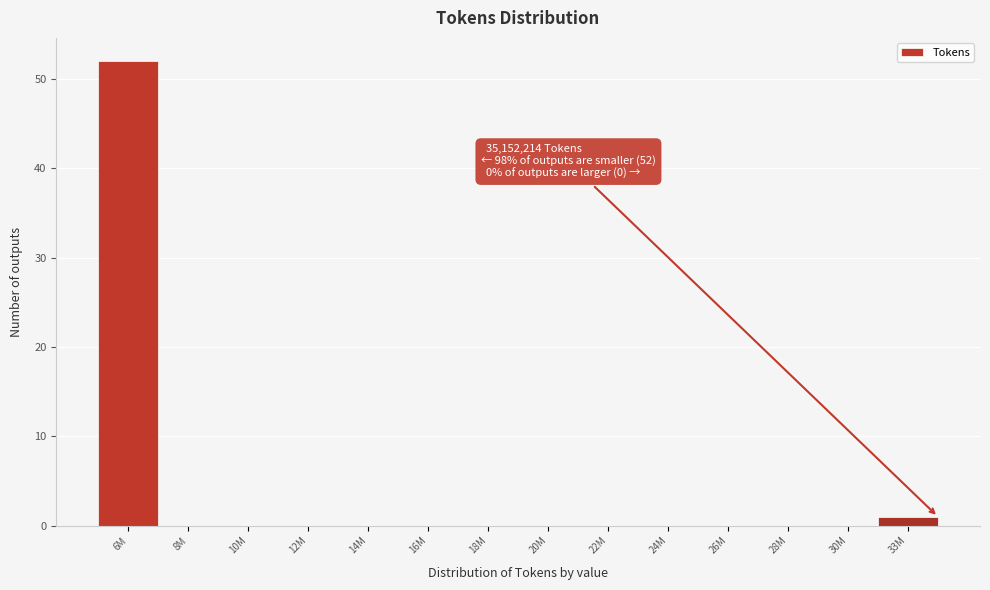

Reading left to right, list all the values displayed in this chart.

6M=52	8M=0	10M=0	12M=0	14M=0	16M=0	18M=0	20M=0	22M=0	24M=0	26M=0	28M=0	30M=0	33M=1